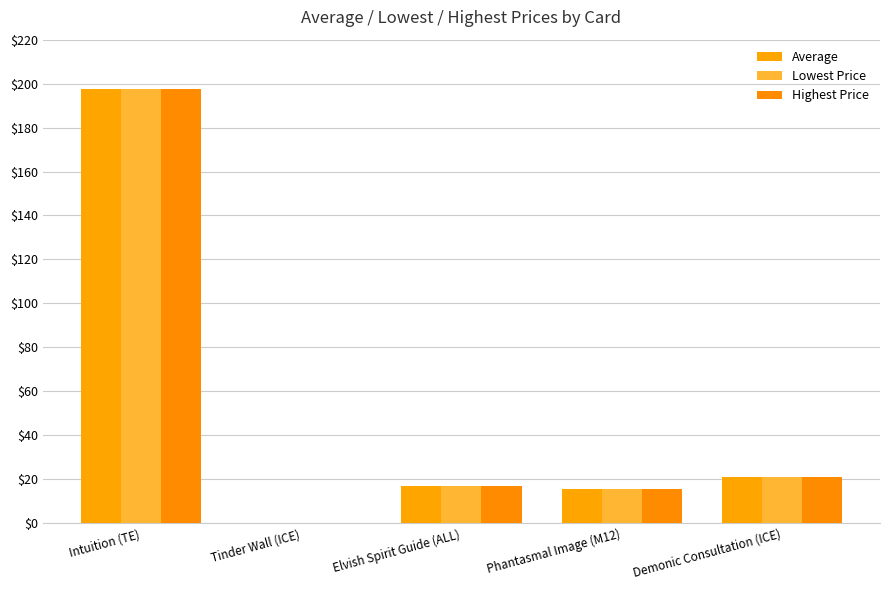

Is it true that Lowest Price equals 29.6 at Elvish Spirit Guide (ALL)?

False